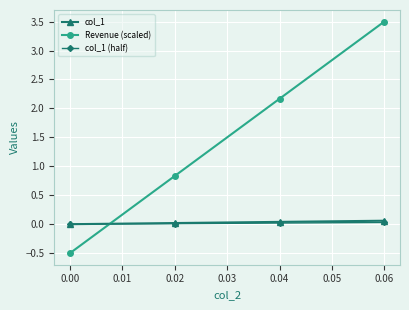

Is this an area chart (filled region under the line)?

No